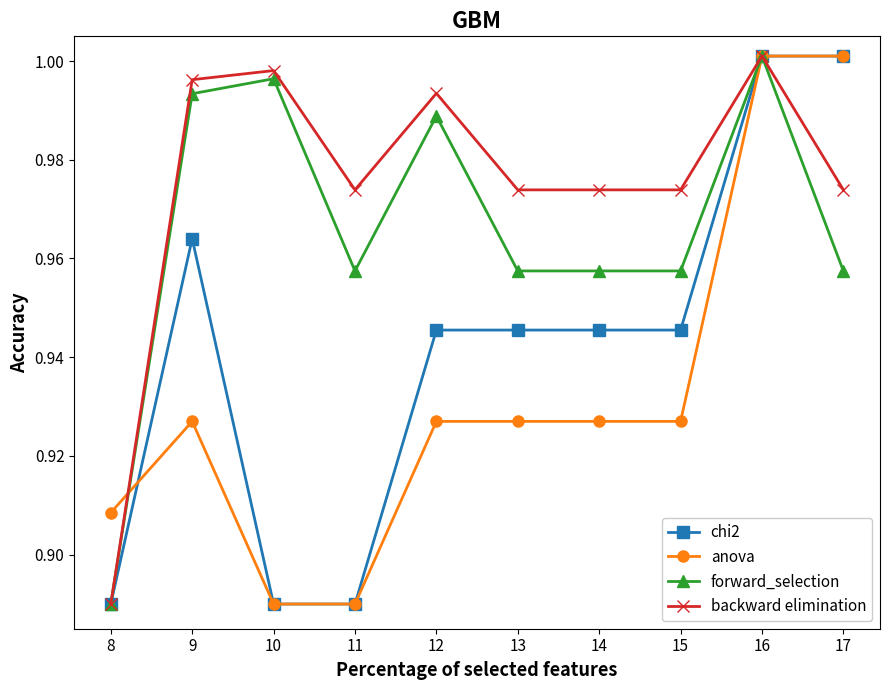

Where is backward elimination nearest to the value 0?

8